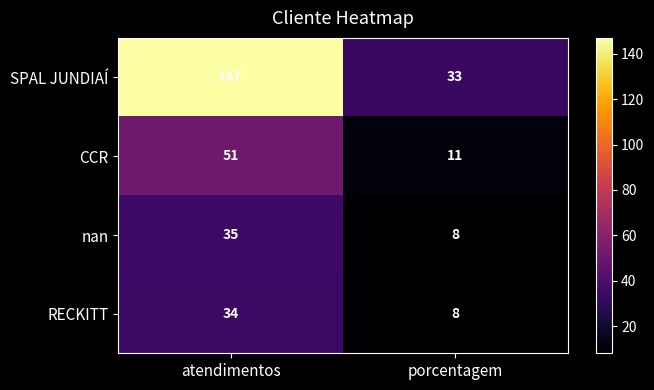

List the labels in order of nan value, smallest first.

porcentagem, atendimentos